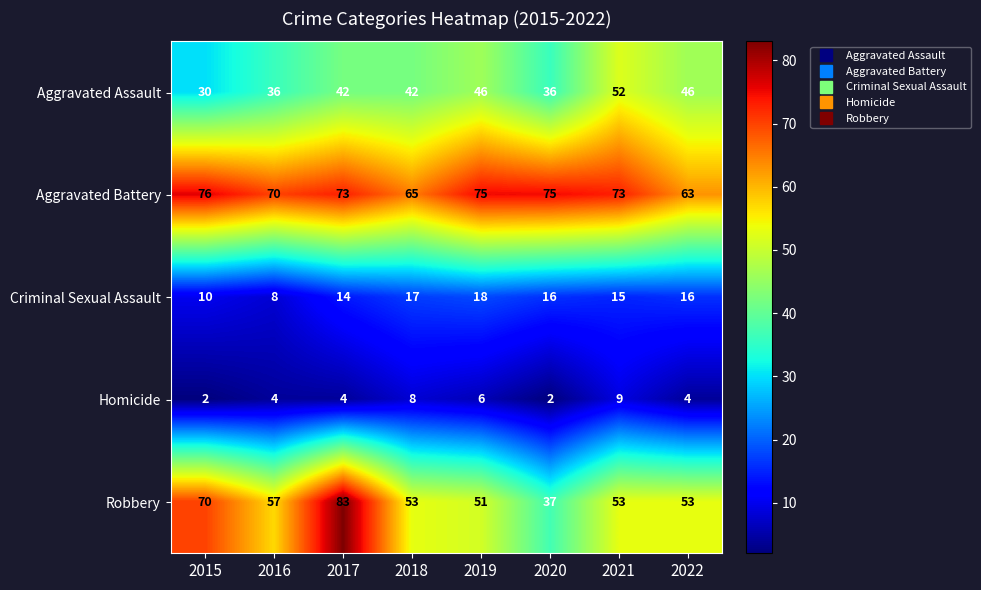

What is the difference between the maximum and minimum values in the Aggravated Assault series?

22